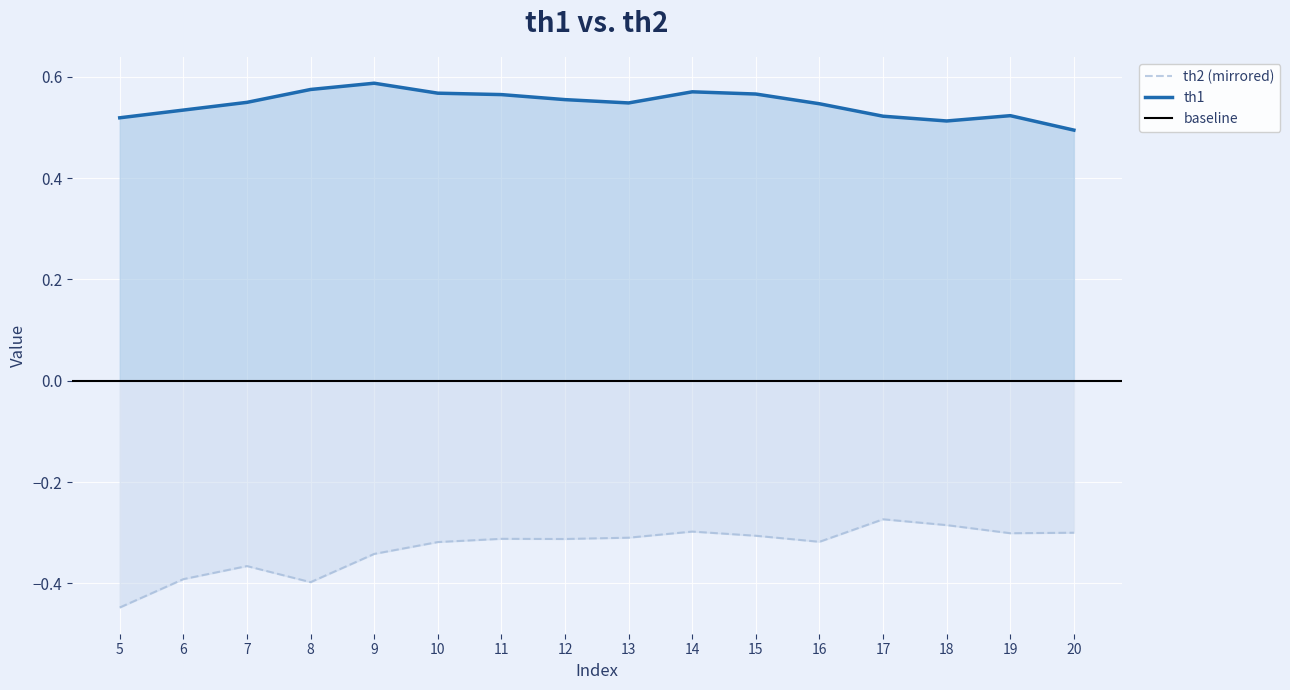

The value of th1 at 20 is 0.5. True or false?

True